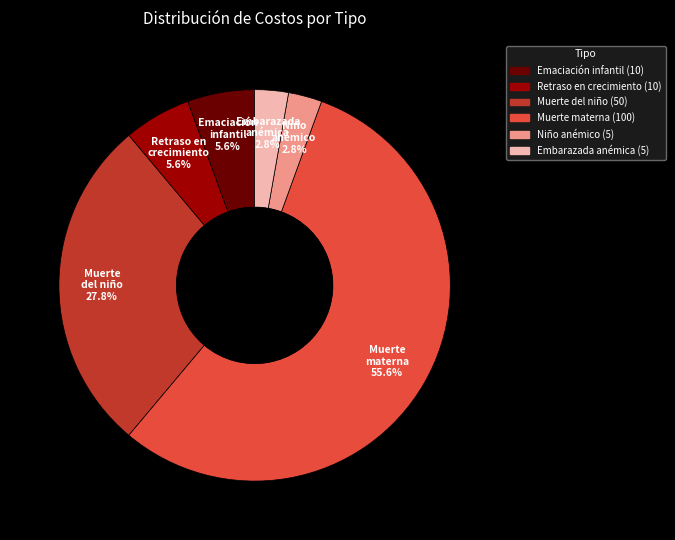

Is there any slice that represents more than half of the pie?

Yes